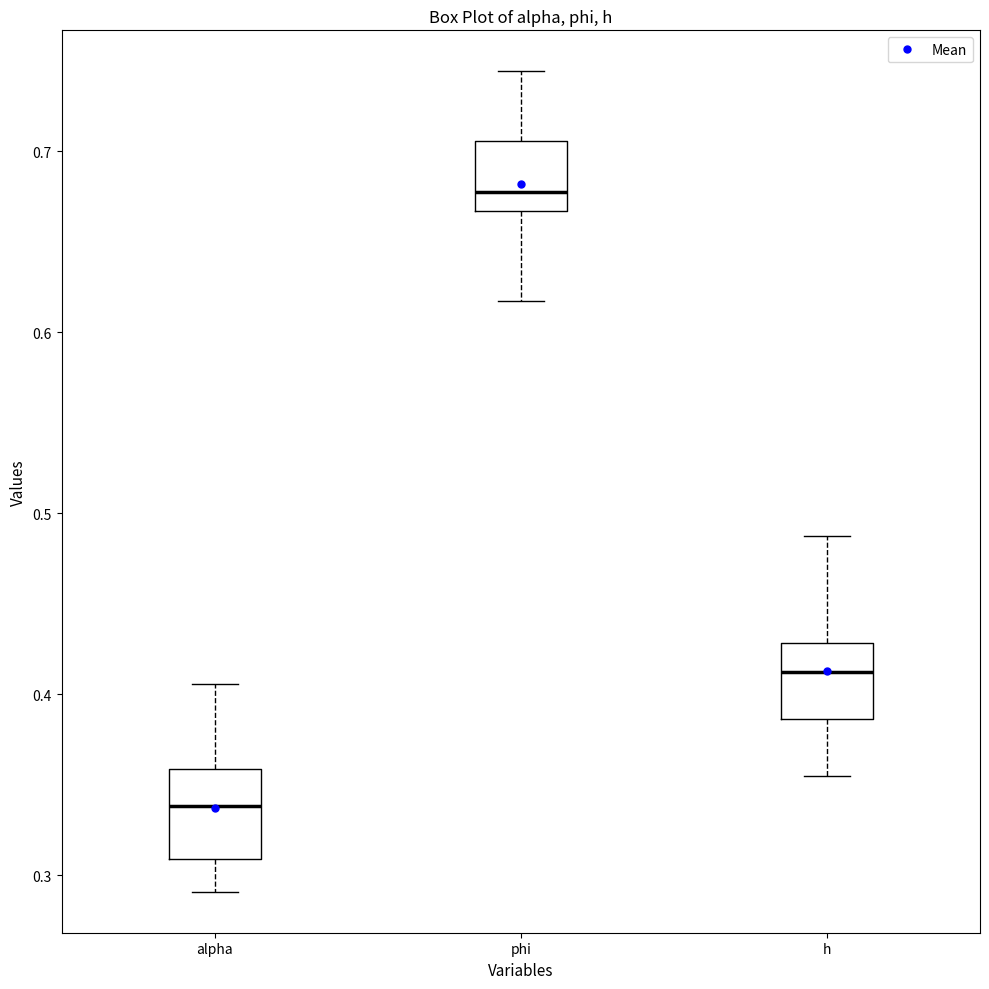

Reading left to right, transcribe this box plot: for each box, give where its median line is, the range the box spans, and where its two whiskers end, as read against the y-axis. The values are not printed on the chart, so give them approximately, as read against the axis.

alpha: median 0.34, box 0.31 to 0.36, whiskers 0.29 to 0.41
phi: median 0.68, box 0.67 to 0.71, whiskers 0.62 to 0.74
h: median 0.41, box 0.39 to 0.43, whiskers 0.36 to 0.49